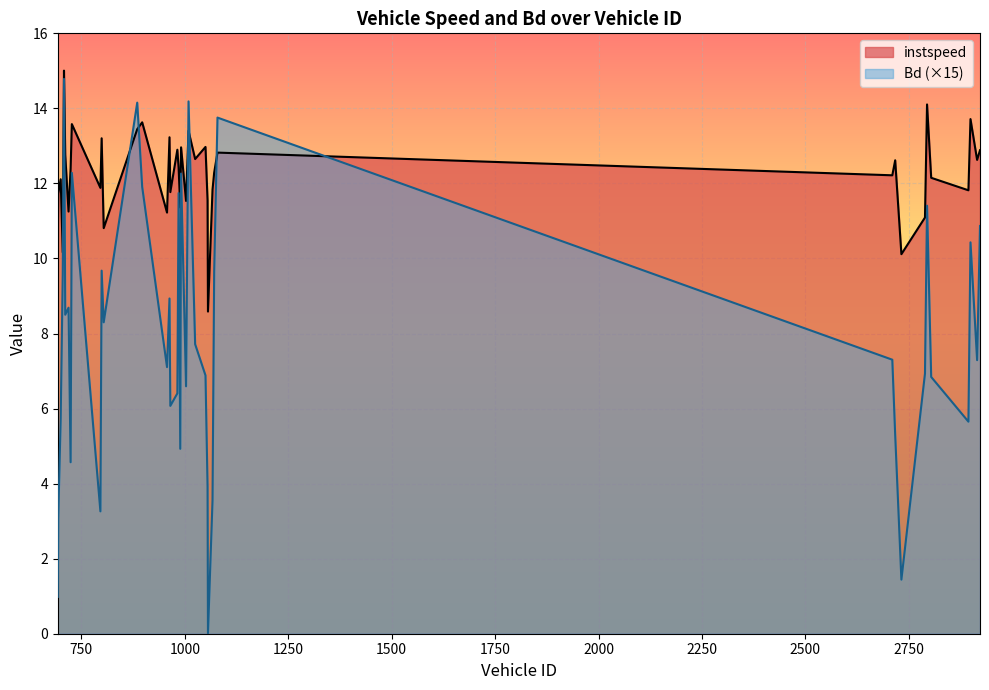

Reading right to left, list all the values displayed in this chart.

instspeed: 2922=12.9	2915=12.6	2899=13.7	2894=11.8	2804=12.2	2794=14.1	2789=11.1	2732=10.1	2717=12.6	2710=12.2	1079=12.8	1071=12.3	1067=11.8	1056=8.6	1055=11.6	1050=13.0	1025=12.6	1009=13.4	1003=11.5	991=13.0	989=11.4	985=12.4	982=12.9	965=11.8	963=13.2	957=11.2	897=13.6	885=13.4	804=10.8	799=13.2	796=11.9	727=13.6	724=12.4	719=11.3	711=12.8	708=15.0	705=10.2	700=12.1	694=11.7	693=10.4
Bd: 2922=10.9	2915=7.3	2899=10.4	2894=5.7	2804=6.8	2794=11.4	2789=6.9	2732=1.4	2717=5.3	2710=7.3	1079=13.8	1071=9.7	1067=3.6	1056=0.0	1055=3.9	1050=6.9	1025=7.7	1009=14.2	1003=6.6	991=12.3	989=4.9	985=11.7	982=6.4	965=6.1	963=8.9	957=7.1	897=11.9	885=14.2	804=8.3	799=9.7	796=3.3	727=12.3	724=4.6	719=8.7	711=8.5	708=14.8	705=9.6	700=5.7	694=3.1	693=1.0